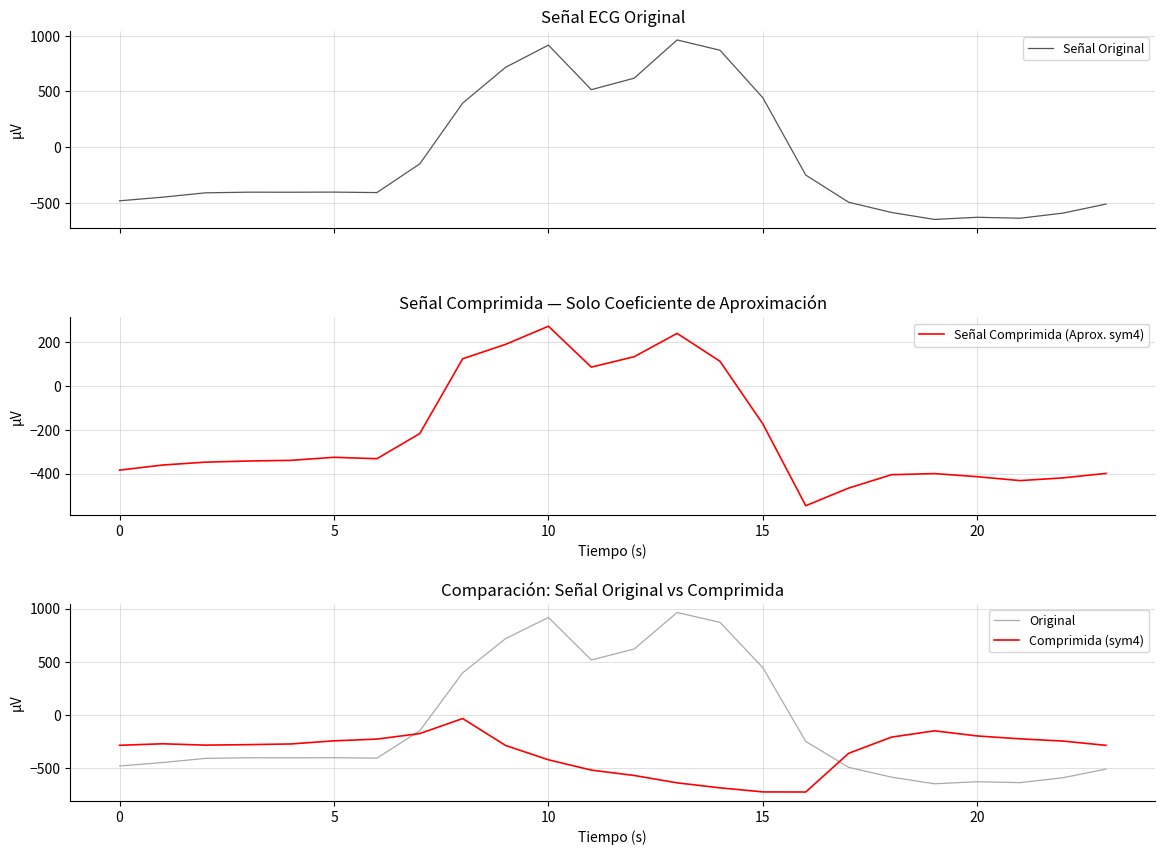

What is the label of the 23rd point from the left?

22